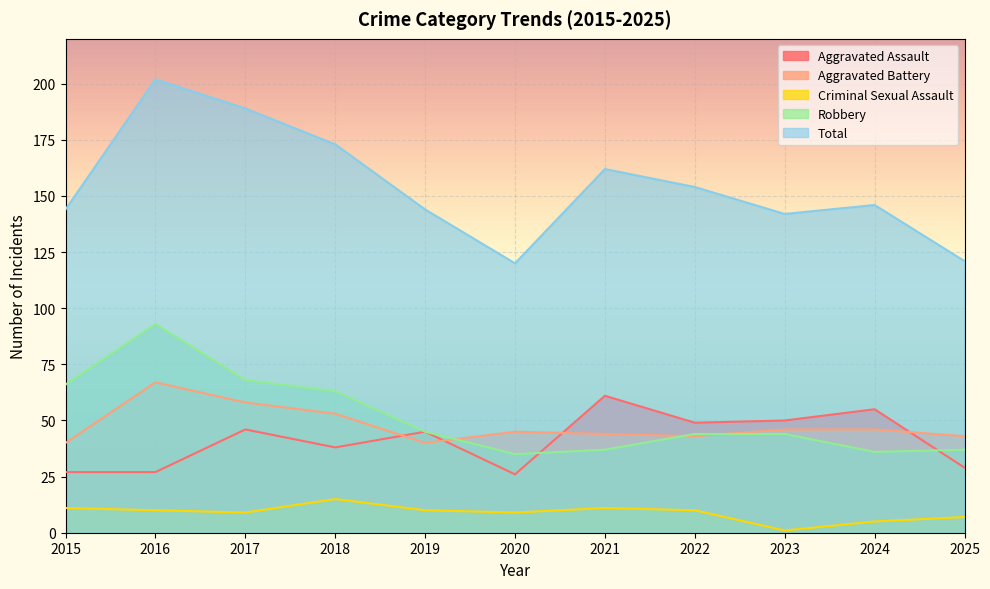

True or false: Criminal Sexual Assault and Total cross at least once.

False